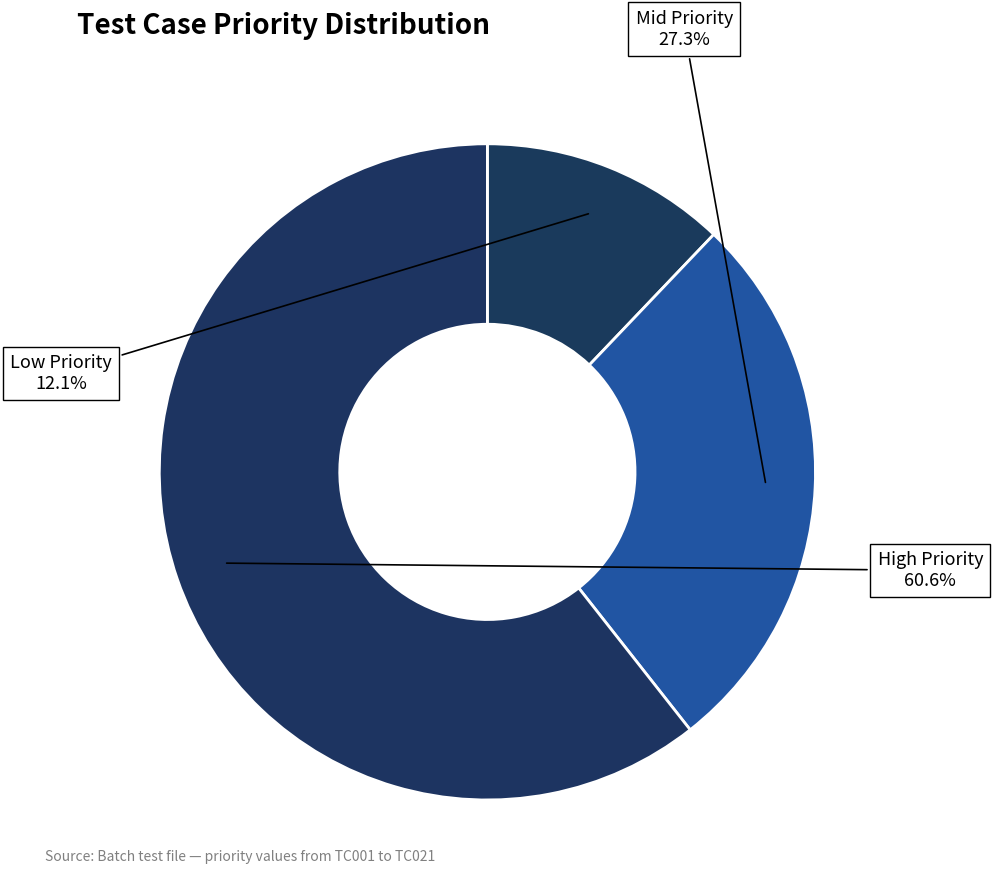

Rank the categories by value from highest to lowest.

High Priority, Mid Priority, Low Priority